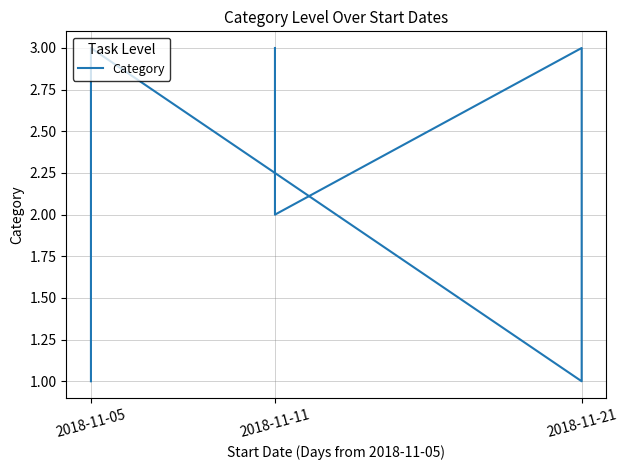

Which category has the lowest value across all series?

2018-11-05